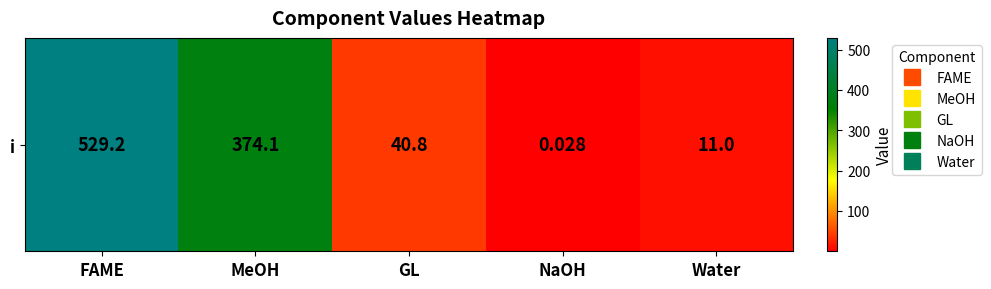

The value at FAME is 948.3. True or false?

False